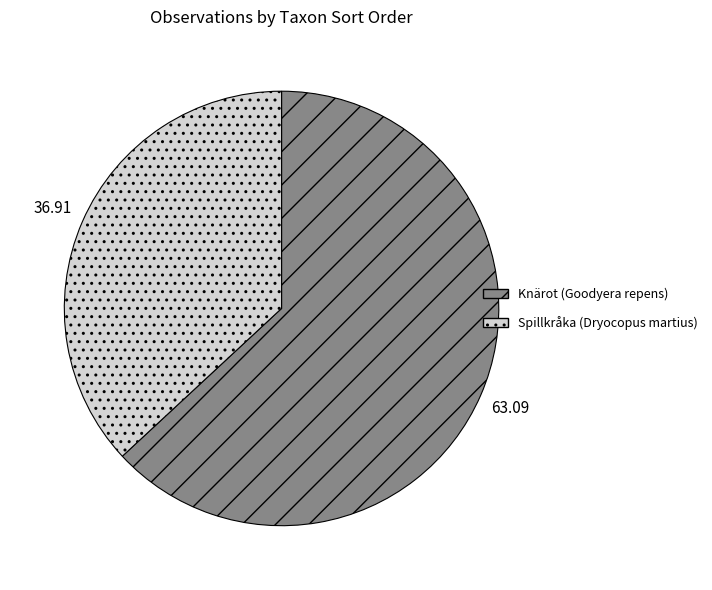

Count the number of slices in the pie.

2